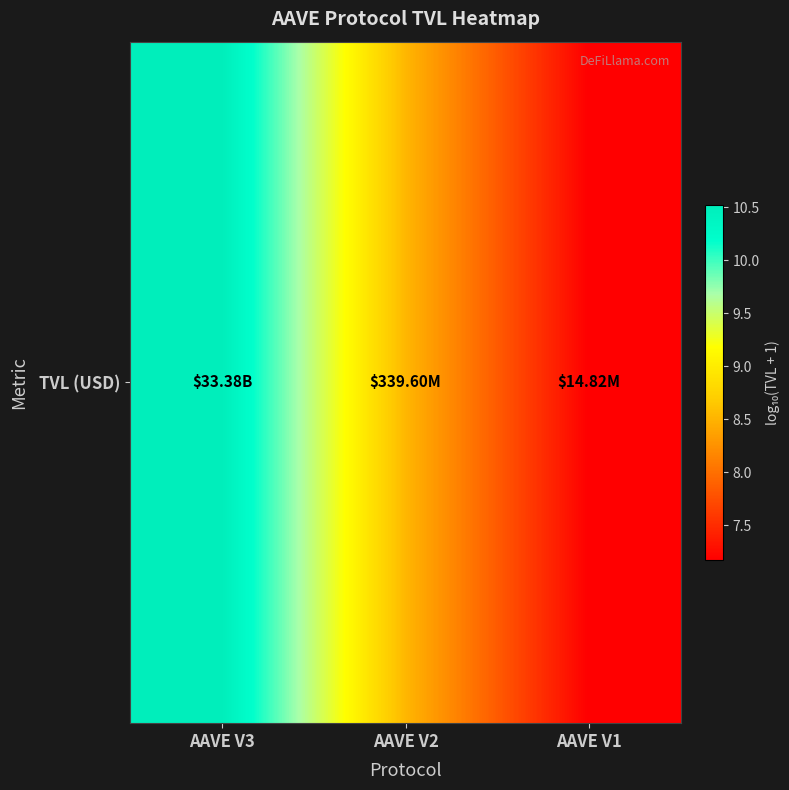

At which label is the value closest to 8?

AAVE V2